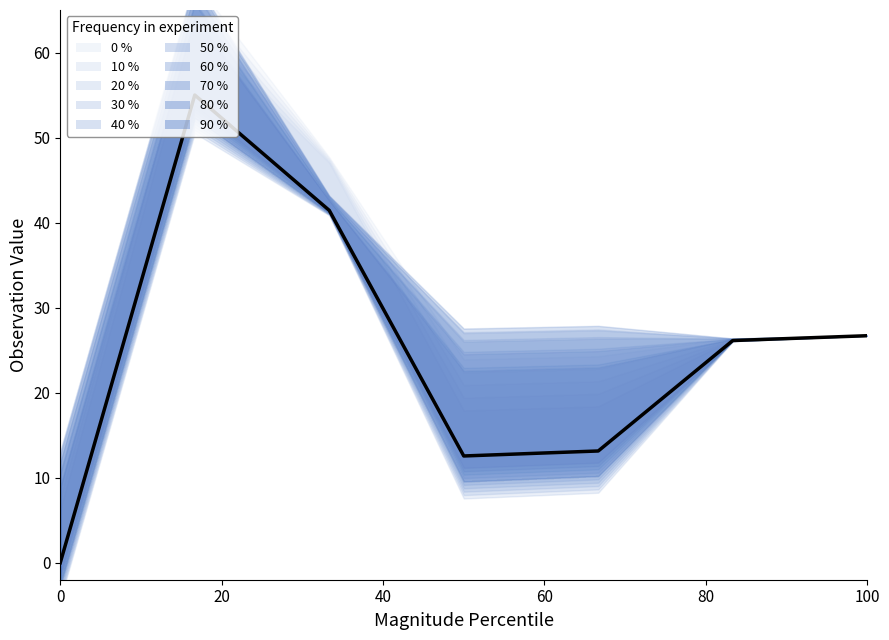

Reading left to right, extract all data points from this chart.

0.0	55.0	41.4	12.6	13.1	26.1	26.7